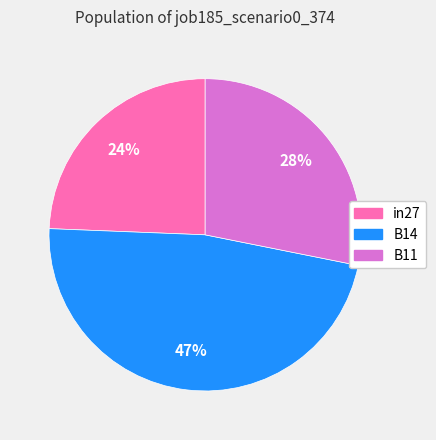

The B11 slice represents 40% of the pie. True or false?

False